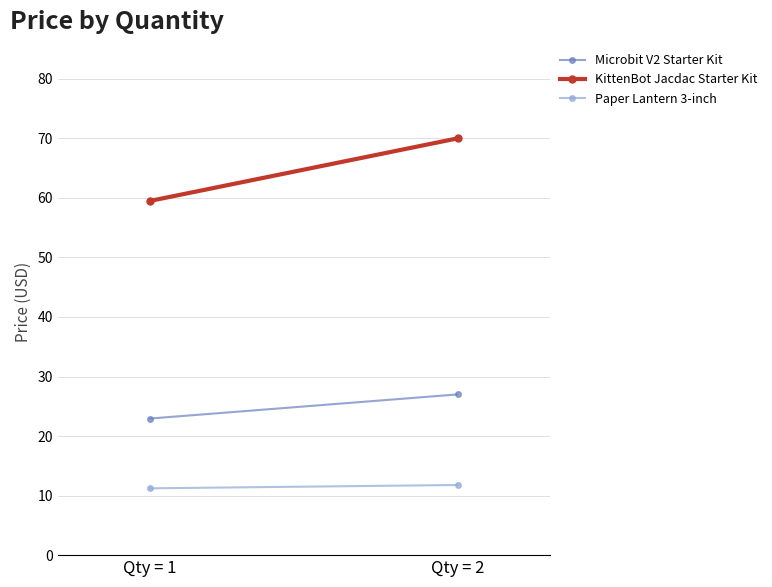

What is the value of the Microbit V2 Starter Kit point at the 2nd from the left?

27.0